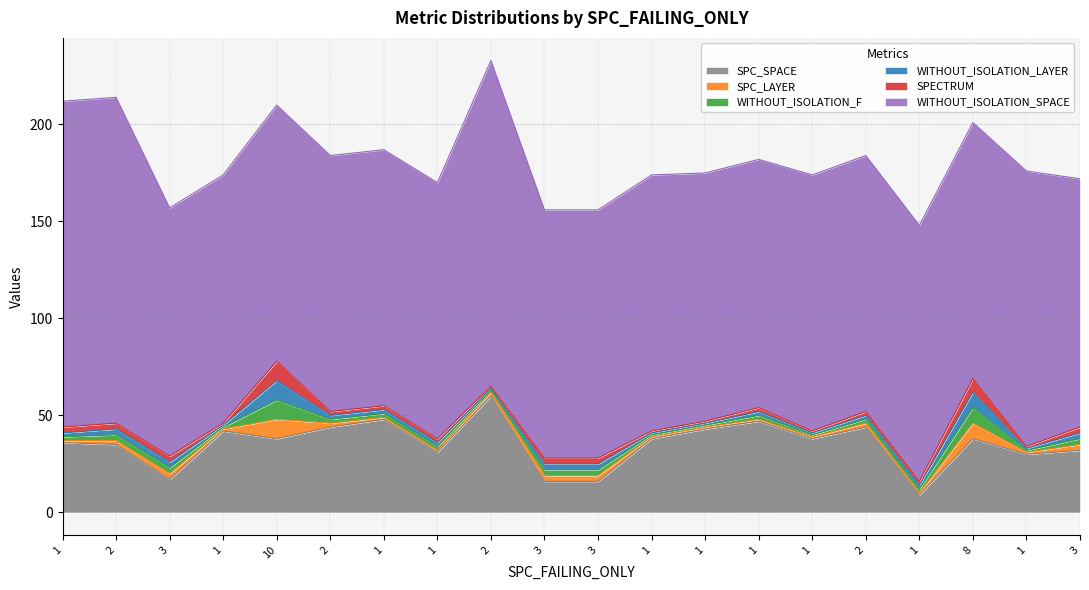

At which label is WITHOUT_ISOLATION_F closest to 5?

2